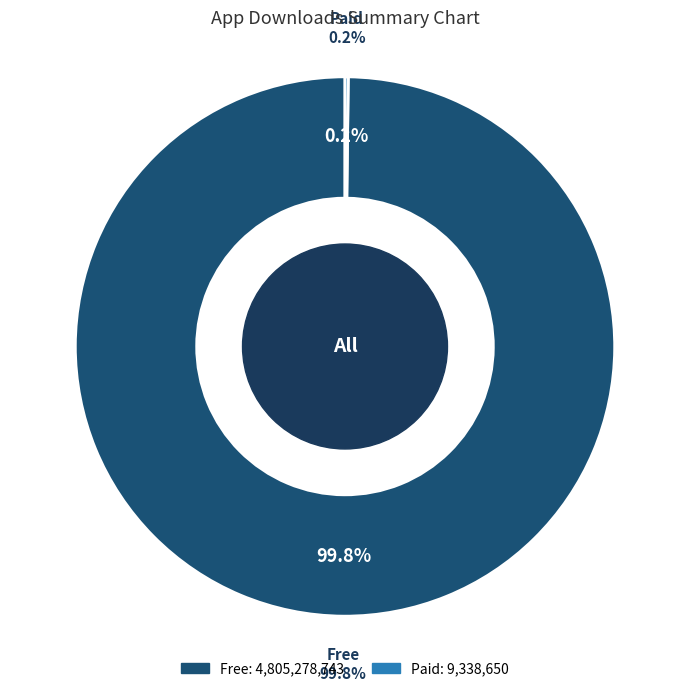

What is the largest slice in the pie chart?

Free